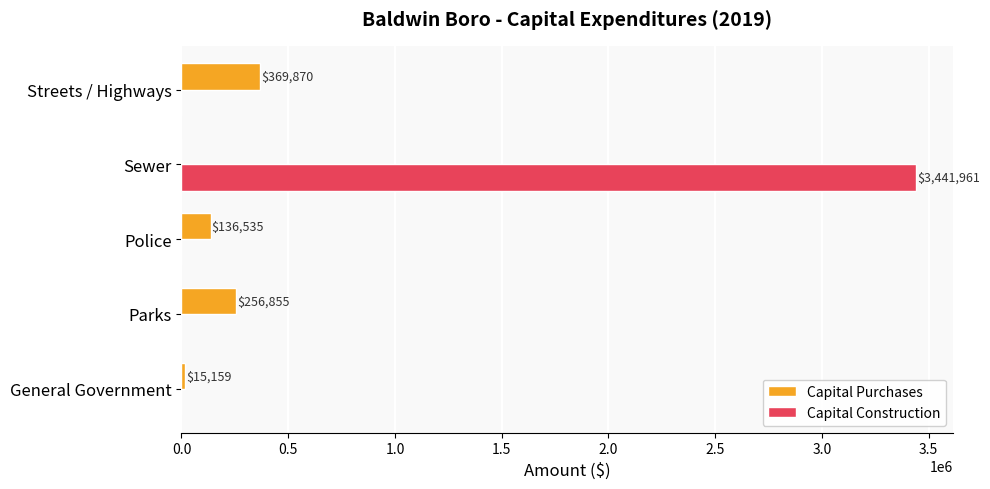

The Capital Purchases series shows 369870 at Streets / Highways. True or false?

True